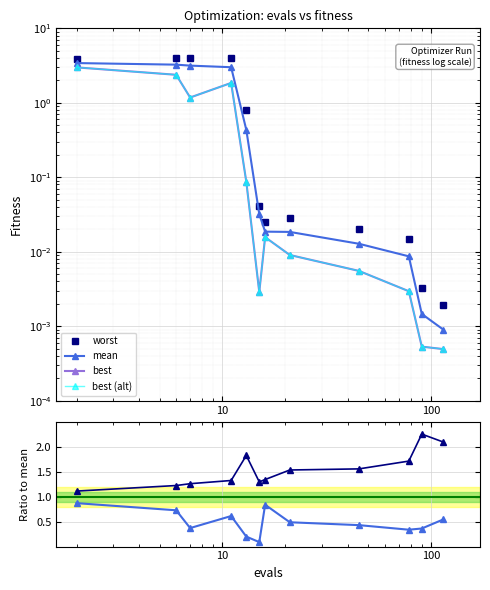

After their last crossing, which series has the higher values: best/mean or best (alt)?

best/mean